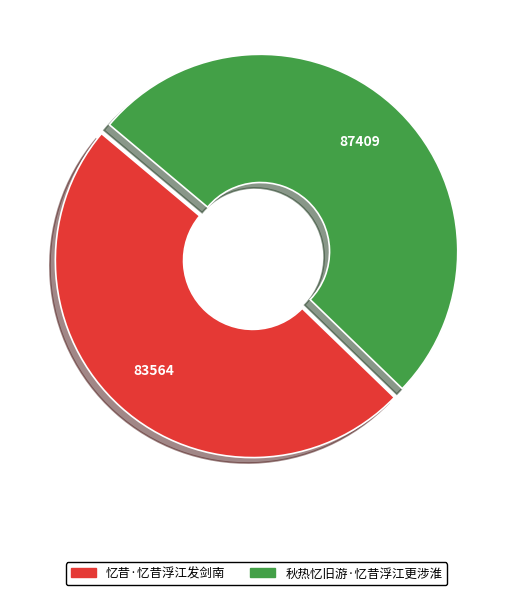

Is there any slice that represents more than half of the pie?

Yes